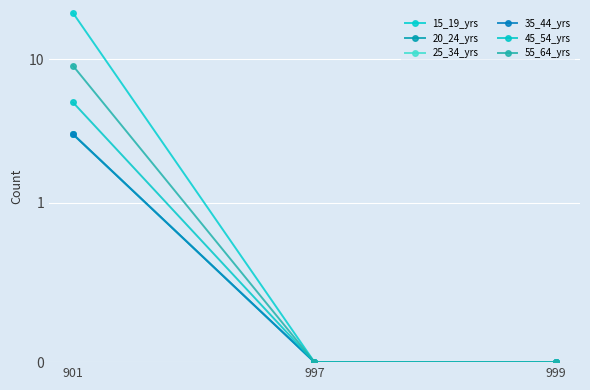

The 15_19_yrs series shows 7 at 901. True or false?

False